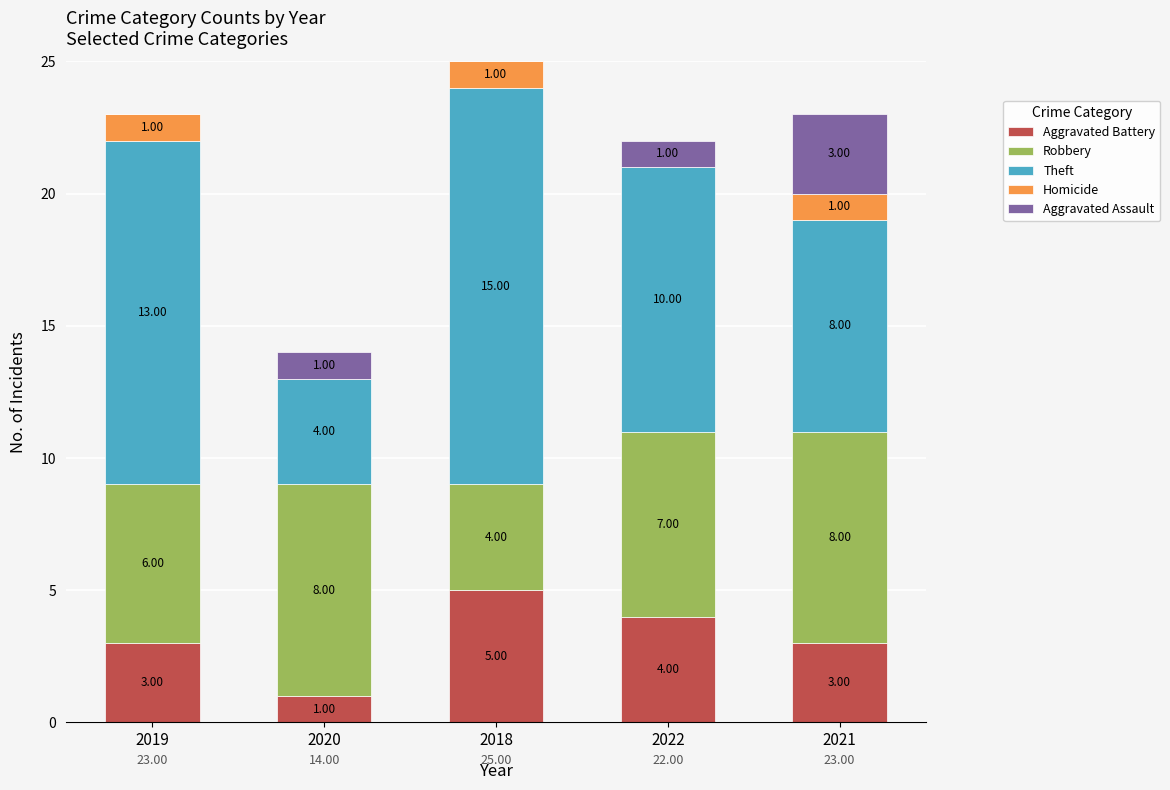

At which category is the sum across all series the highest?

2018